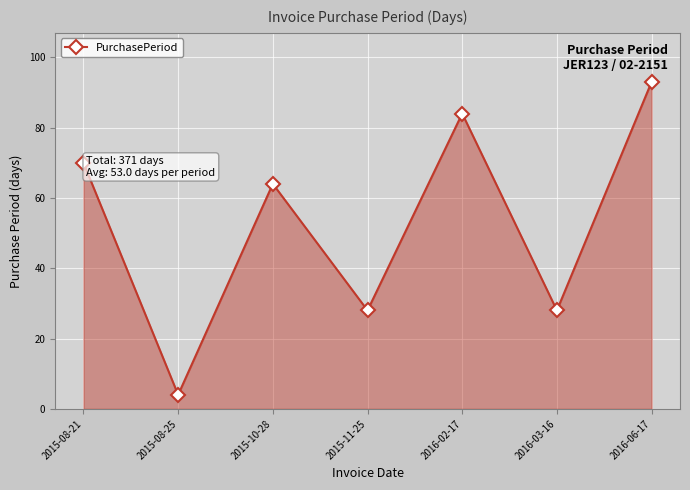

How many interior local peaks (higher than both neighbors) does the data have?

2